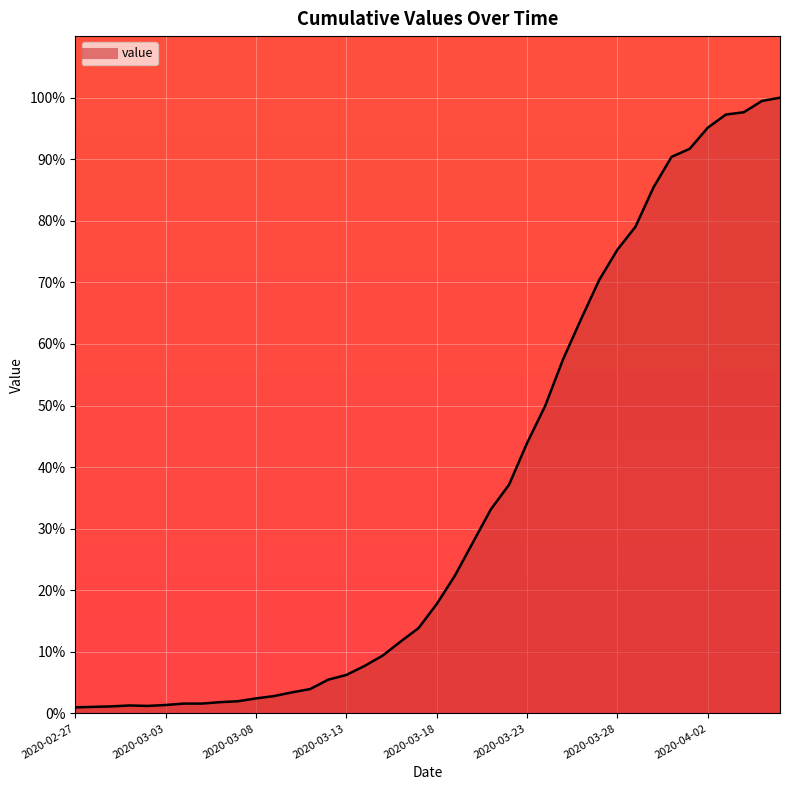

What is the sum of all values?

1416.5